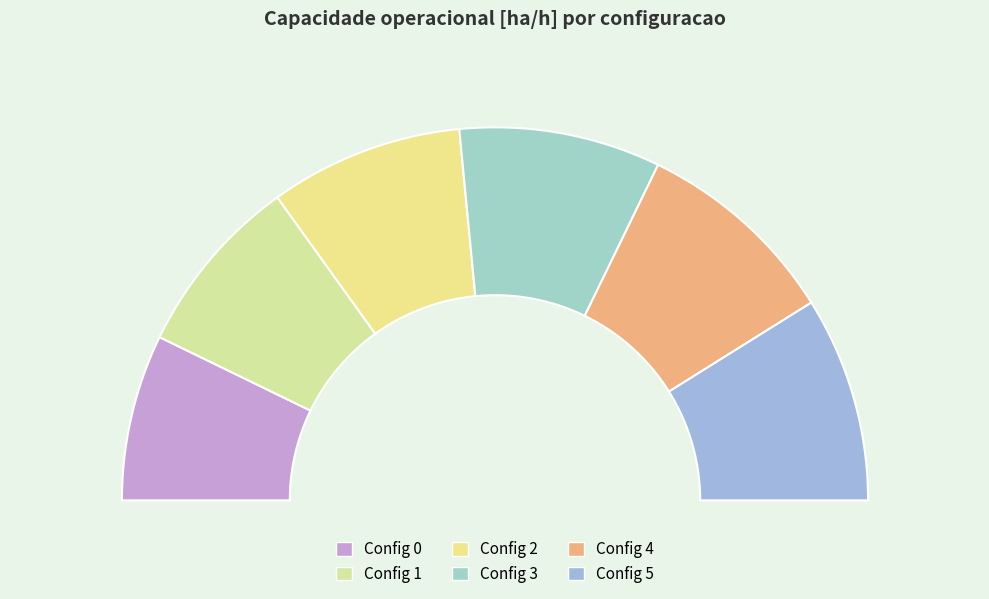

What is the change in value from 3 to 5?

+0.1